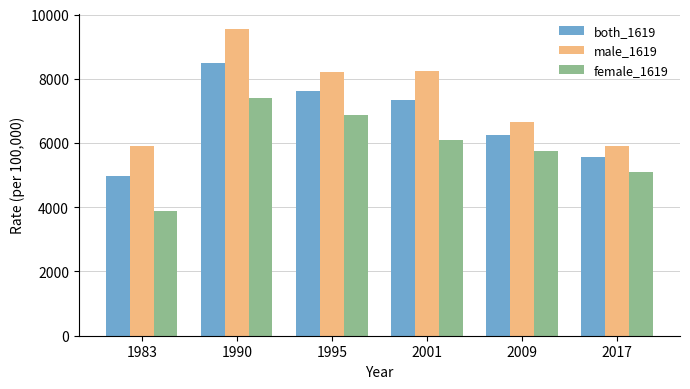

What is the maximum value shown in the chart?

9543